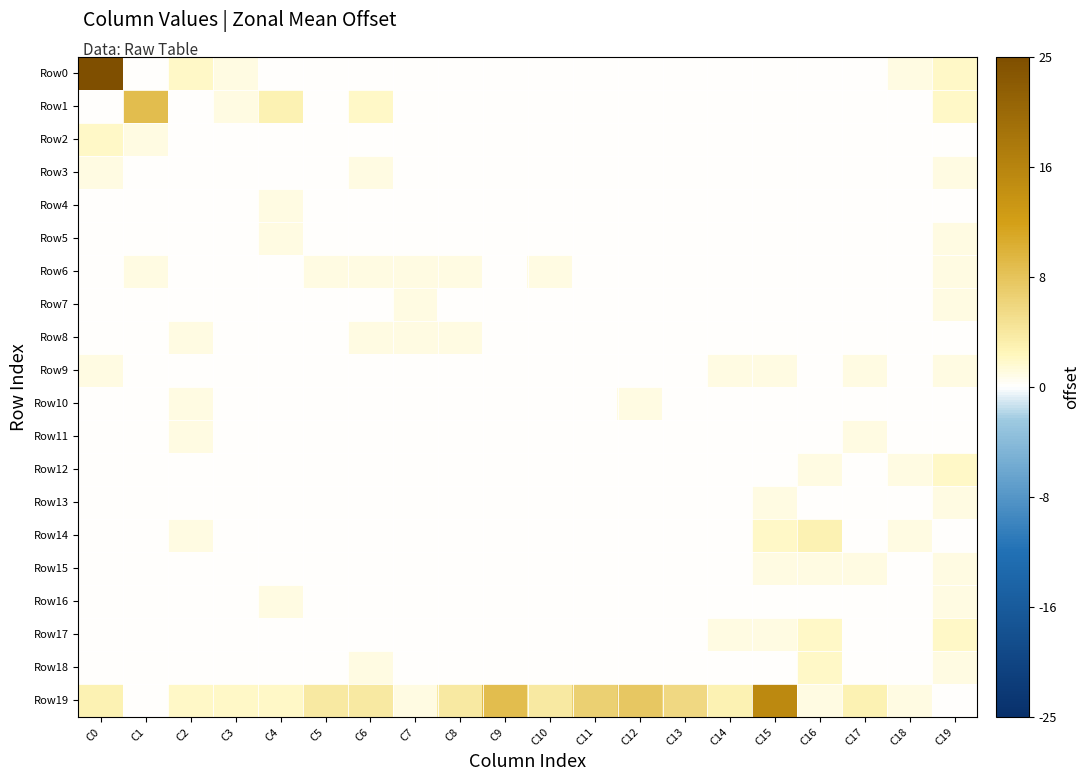

What is the maximum value shown in the chart?

25